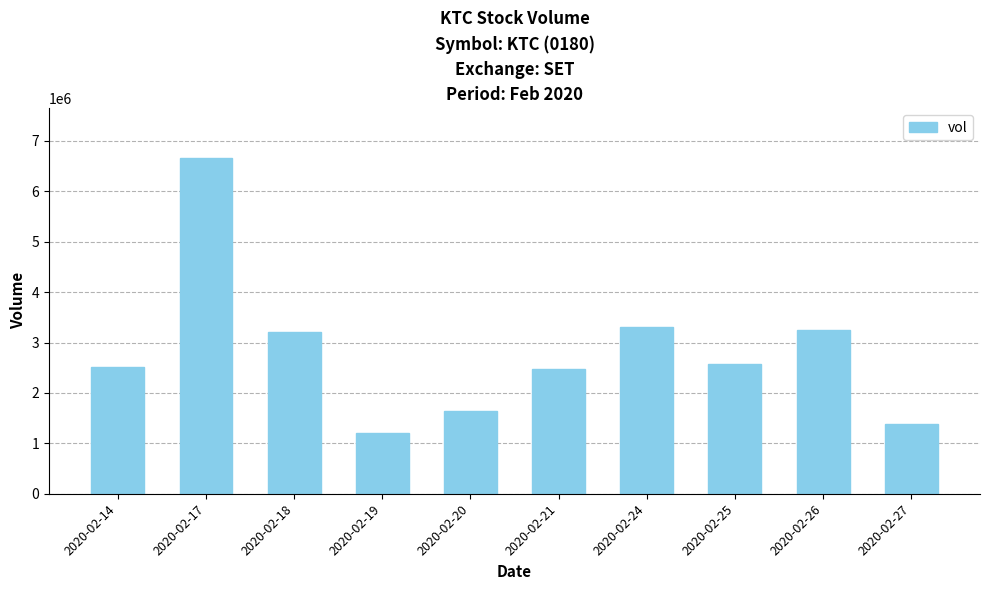

Which has a higher value, 2020-02-21 or 2020-02-19?

2020-02-21